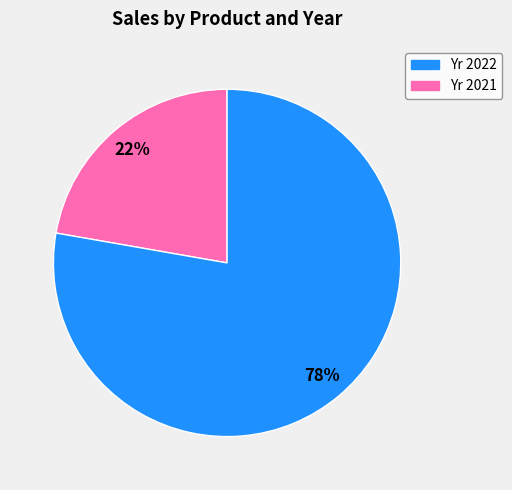

Is there a majority slice in this chart?

Yes